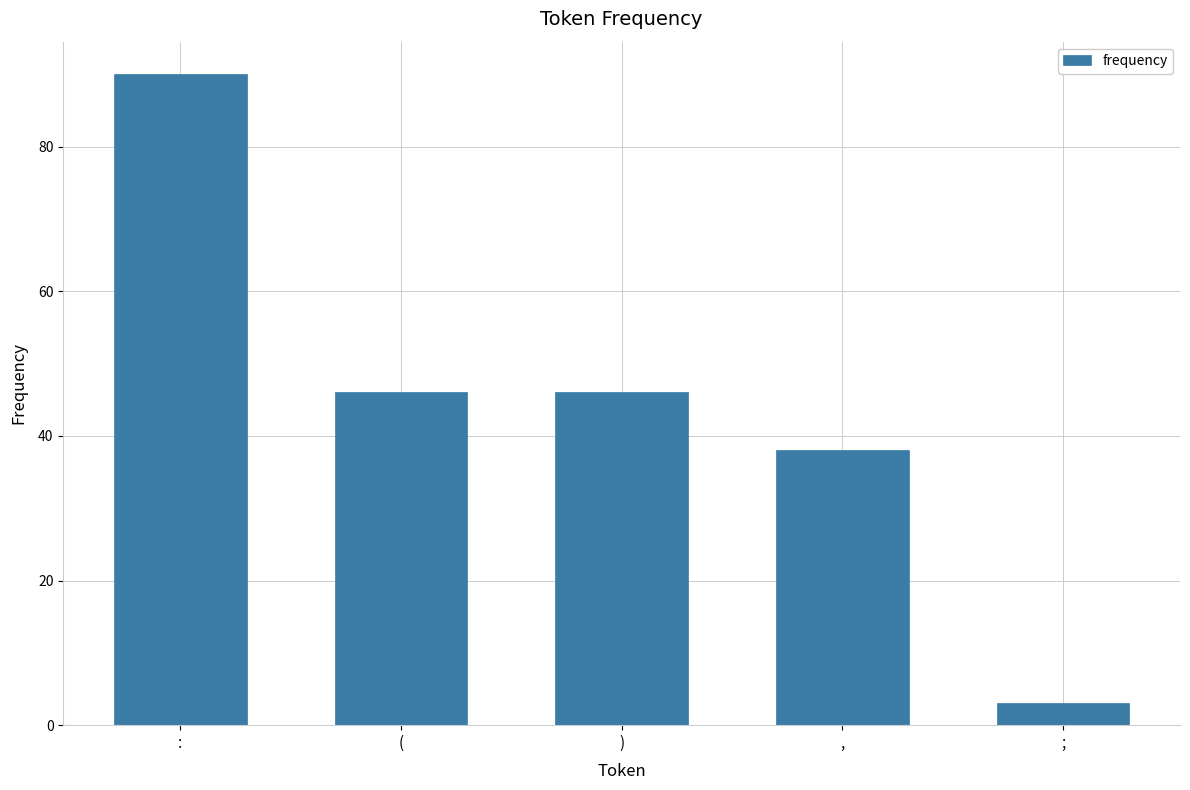

What is the label of the 3rd bar from the left?

)